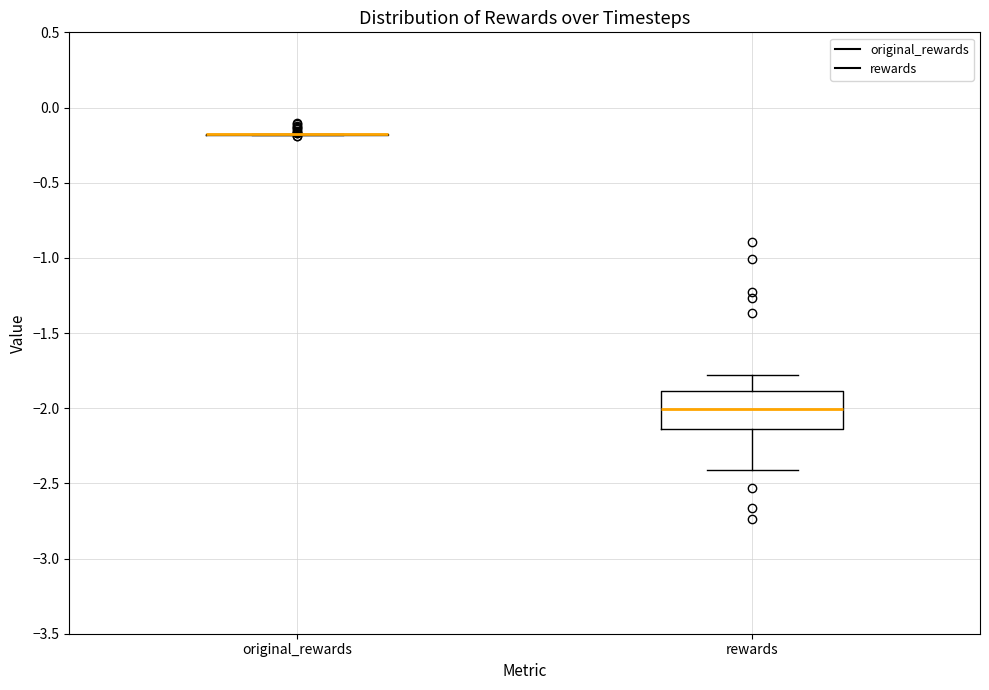

Comparing the boxes themselves (not the whiskers), which one is the tallest?

rewards